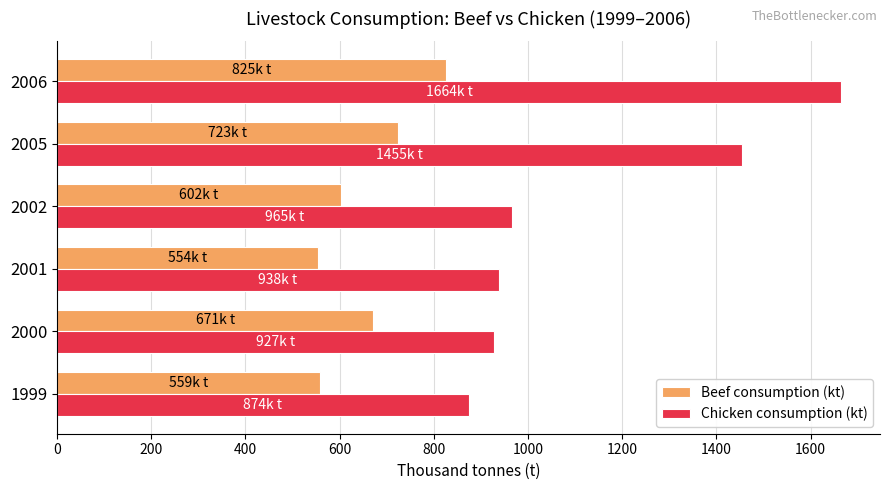

Rank the series by their maximum value, from lowest to highest.

Beef consumption (kt), Chicken consumption (kt)